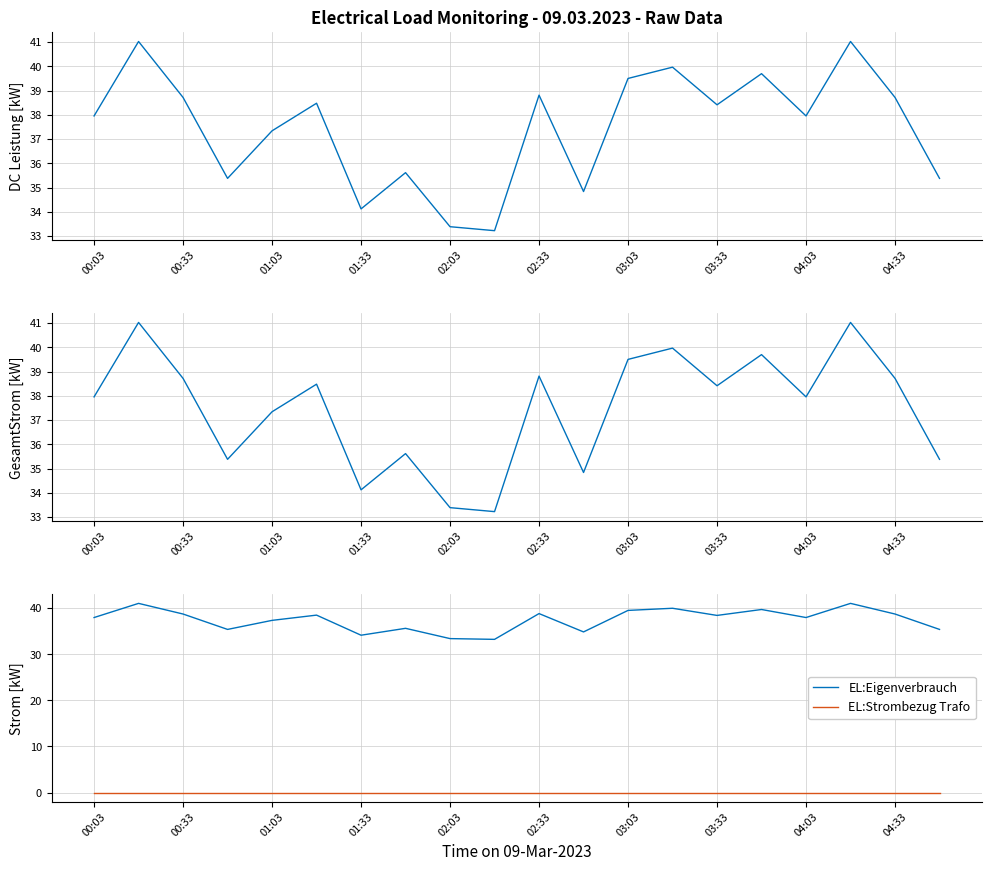

True or false: EL:Strombezug Trafo and EL:Eigenverbrauch intersect in this chart.

False